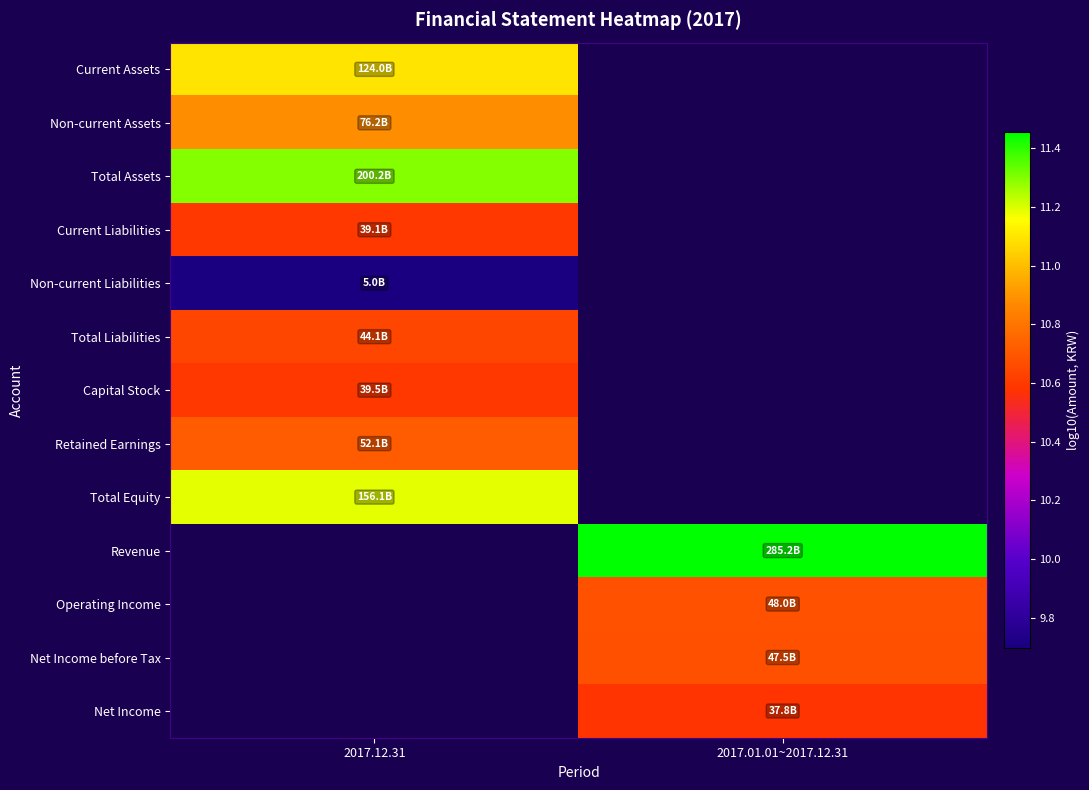

What is the spread (max minus min) of values at 2017.12.31?

1.6